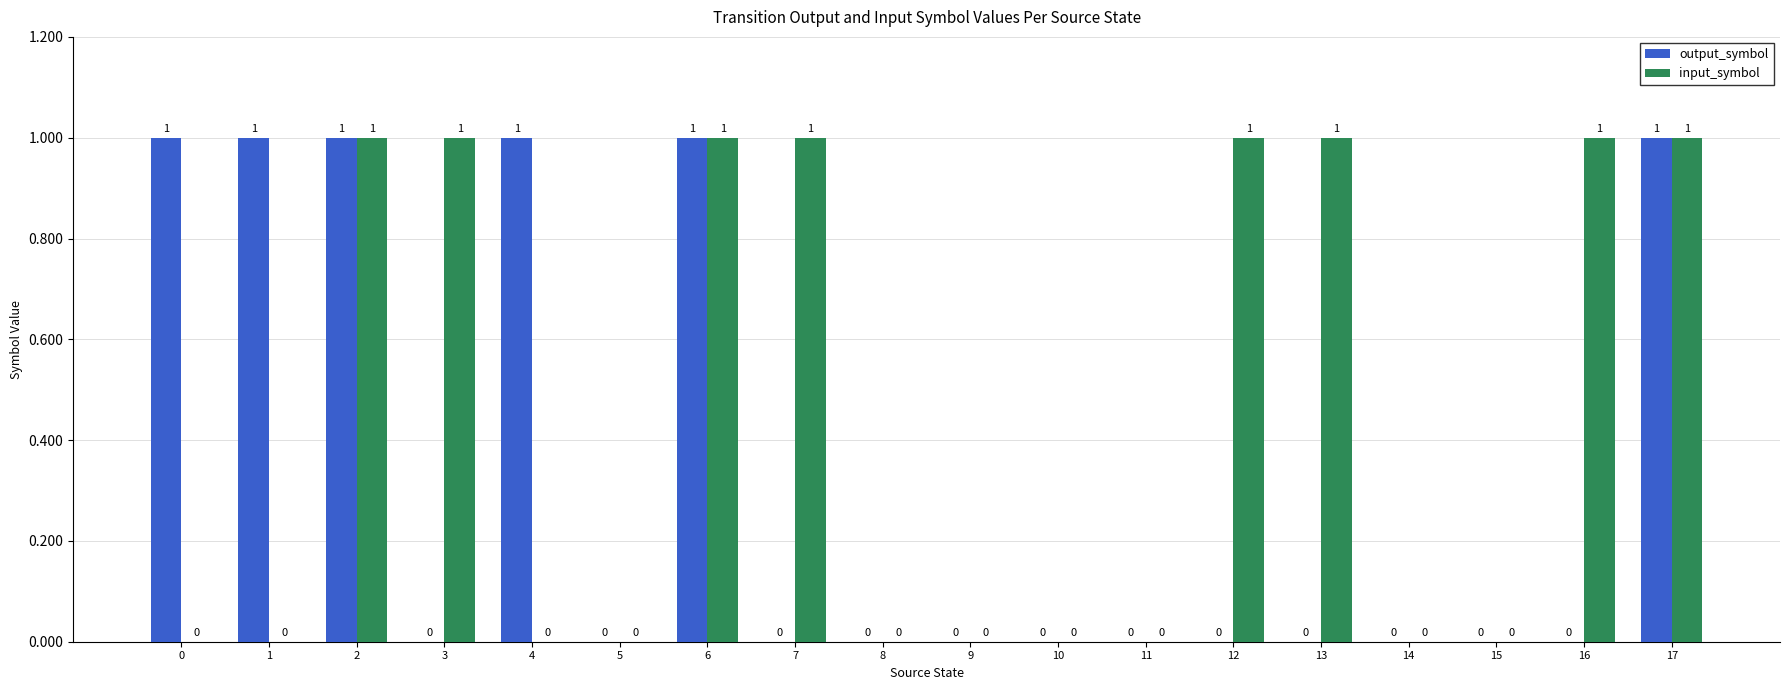

How many data points does each series have?

18